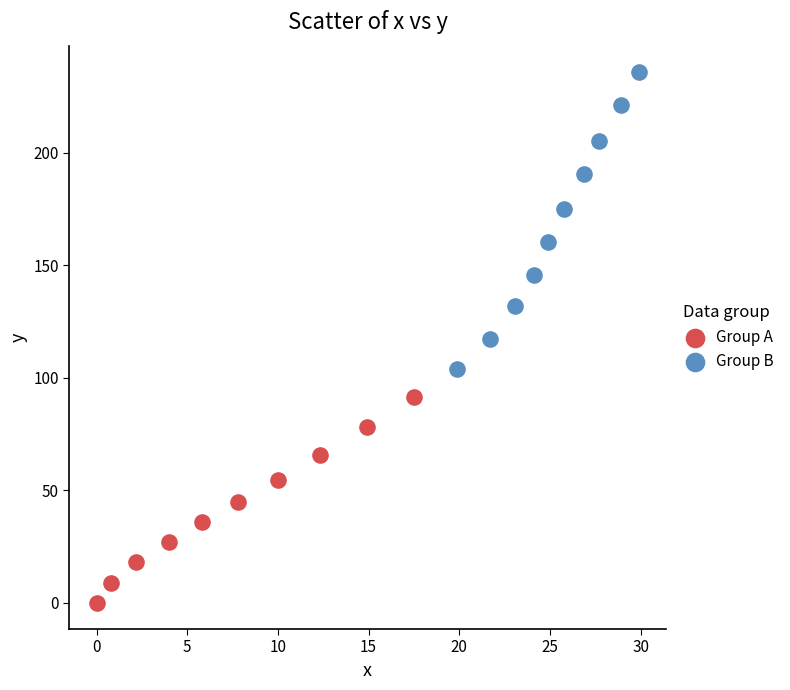

Which series contains the lowest Y value?

Group A